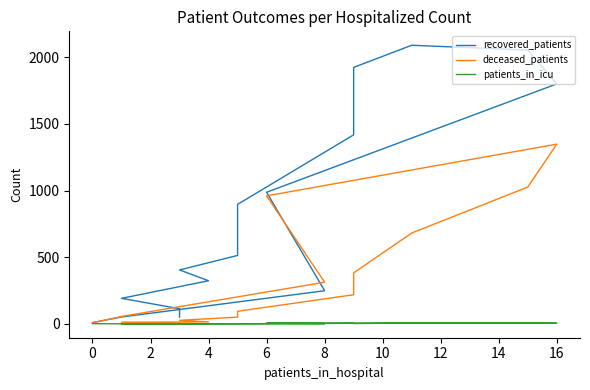

What is the sum of all recovered_patients values?

13071